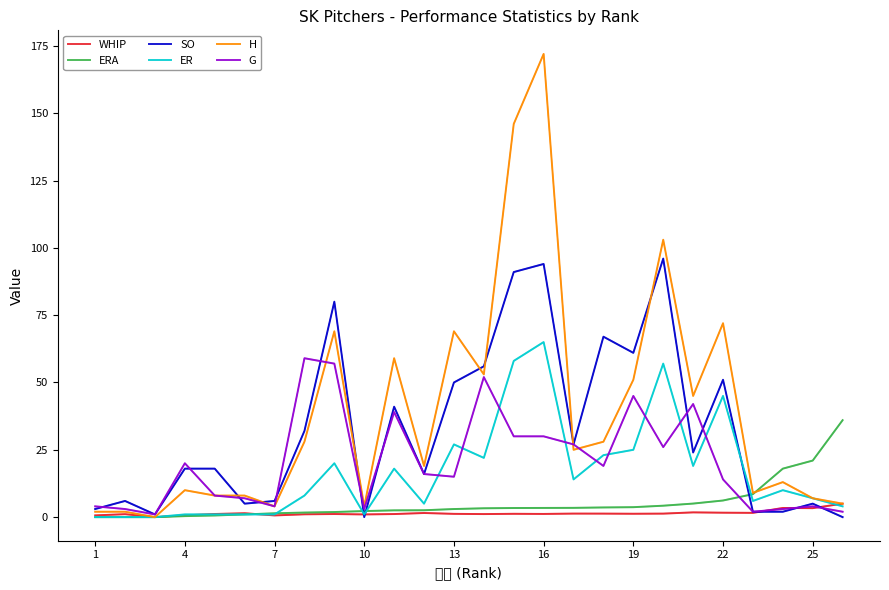

At which label does WHIP reach its peak?

25